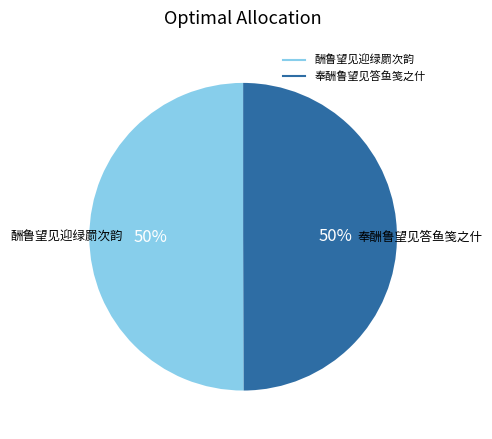

Is it true that 酬鲁望见迎绿罽次韵 is 50% of the pie?

True